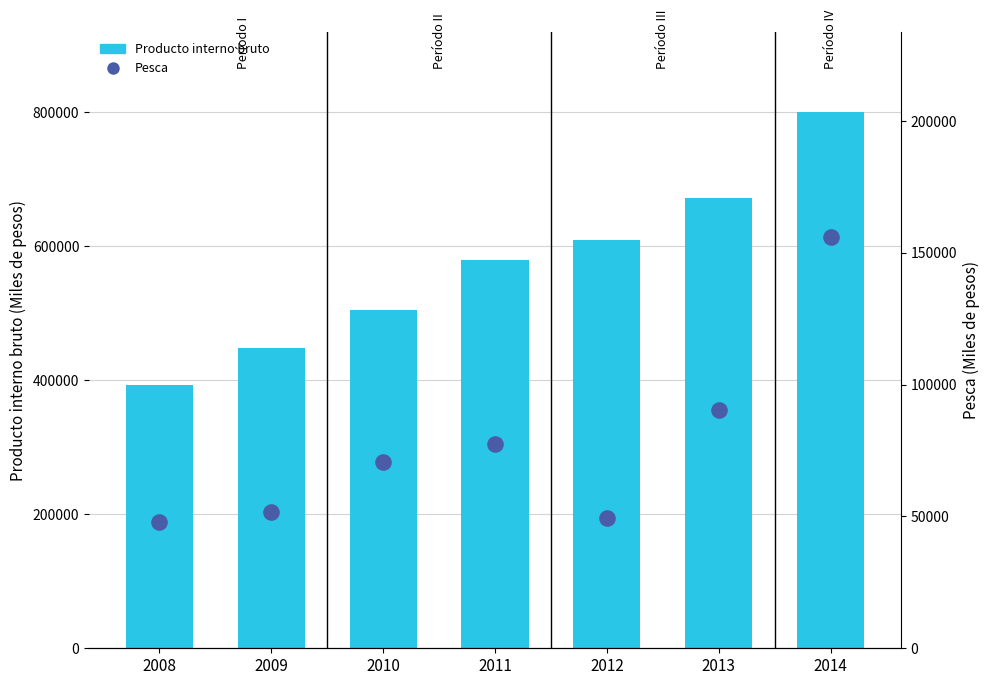

Is the value of Producto interno bruto at 2008 greater than the value of Pesca at 2011?

Yes